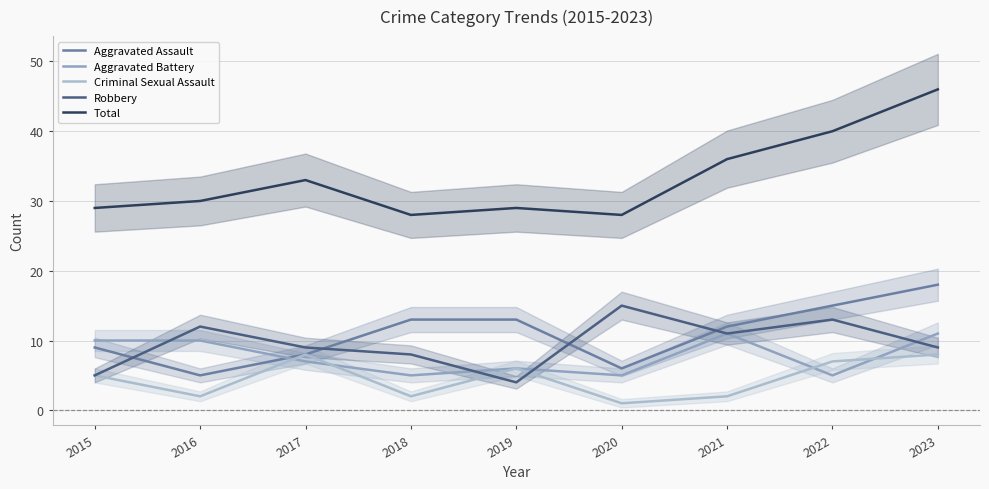

Between 2015 and 2018, which is larger?

2018